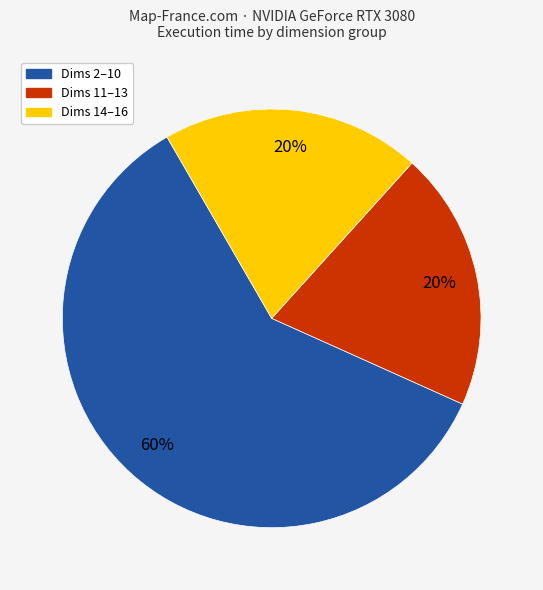

Is it true that Dims 2–10 is 48% of the pie?

False